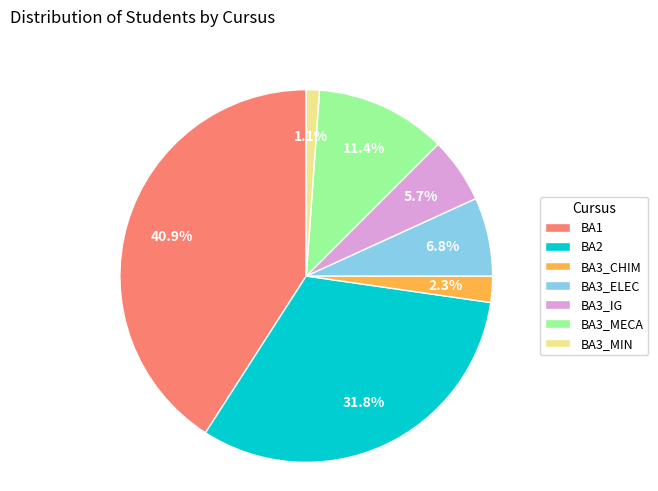

What is the smallest slice in the pie chart?

BA3_MIN